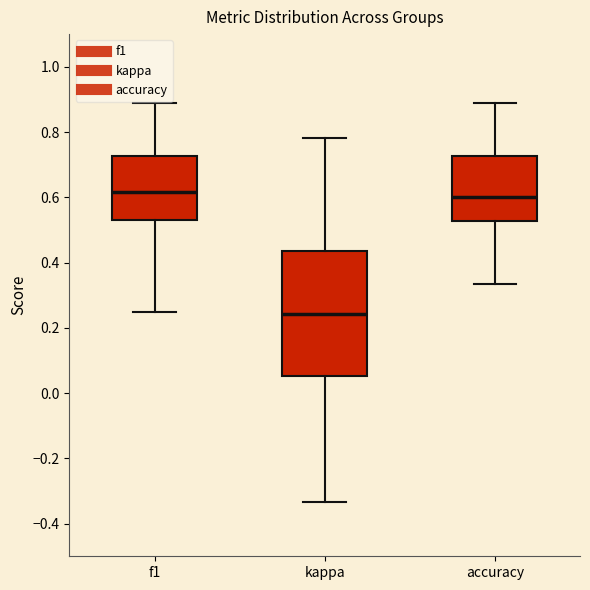

Which box is the tallest, from its lower edge to its upper edge?

kappa